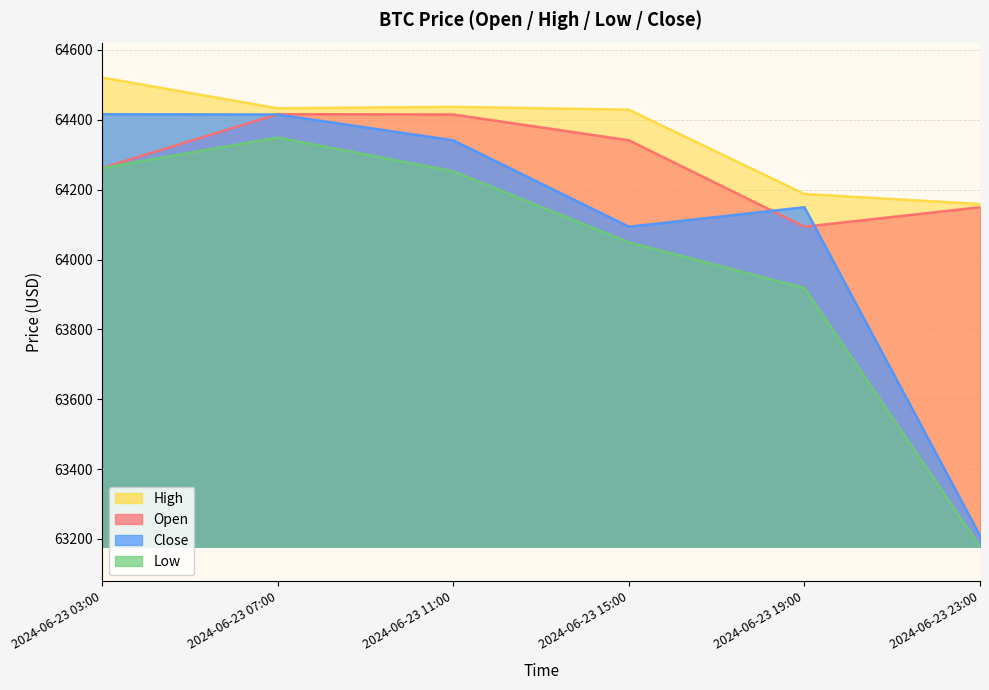

List the series in order of their peak value, lowest first.

low, open, close, high